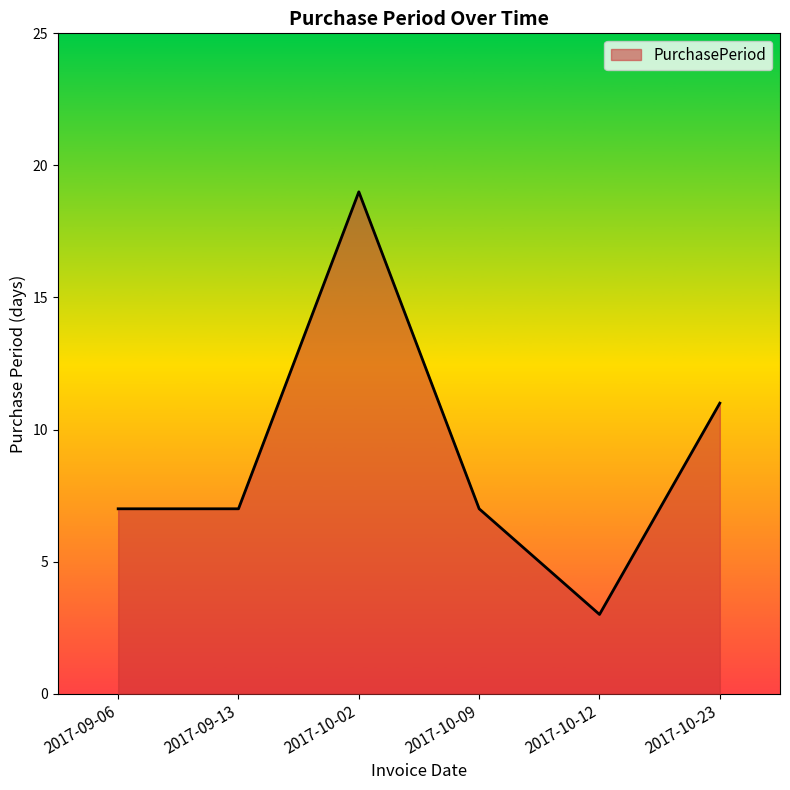

Reading left to right, list all the values displayed in this chart.

2017-09-06=7	2017-09-13=7	2017-10-02=19	2017-10-09=7	2017-10-12=3	2017-10-23=11